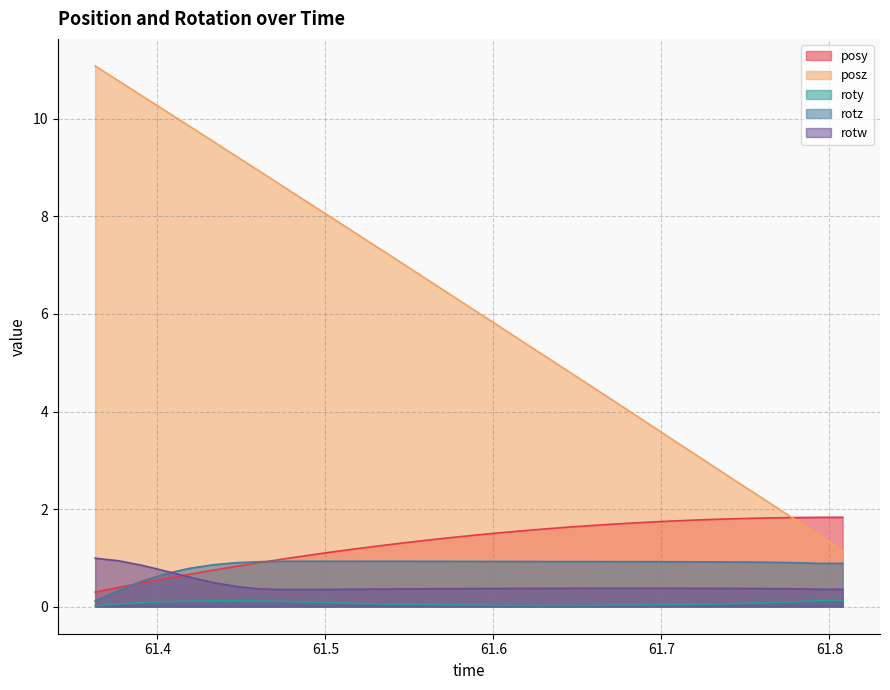

True or false: posy and roty cross at least once.

False